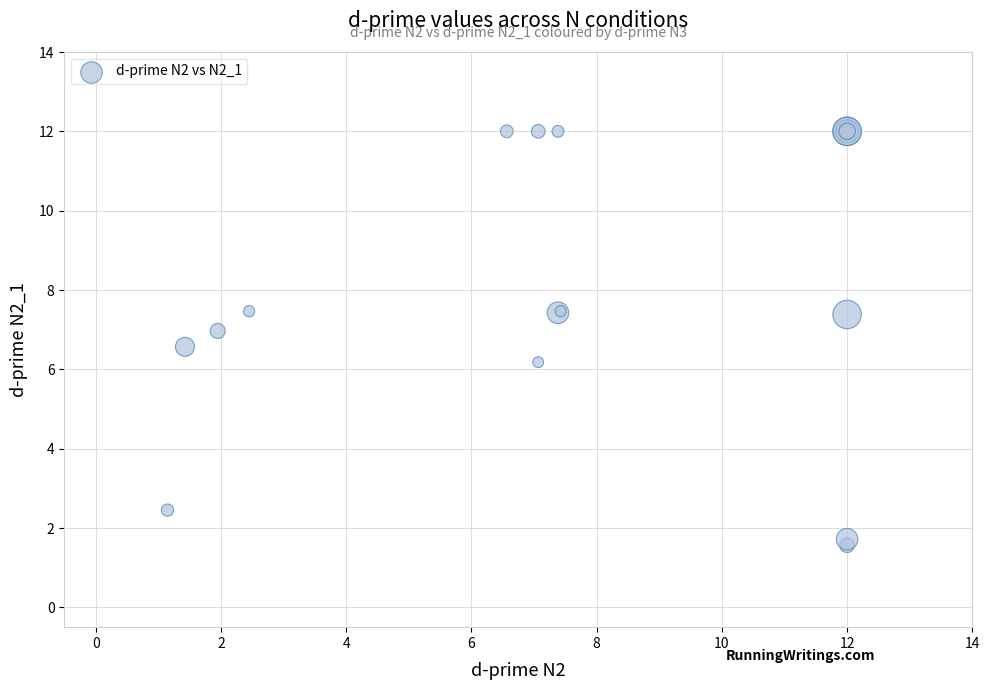

What Y value in the scatter plot is closest to 6?

6.2